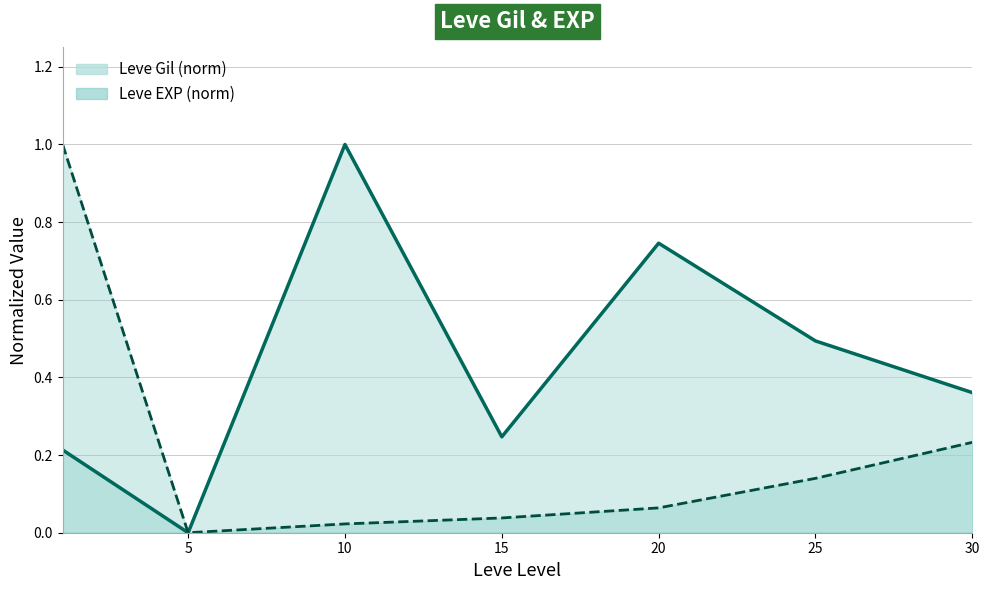

At how many categories does at least one series exceed 0?

6